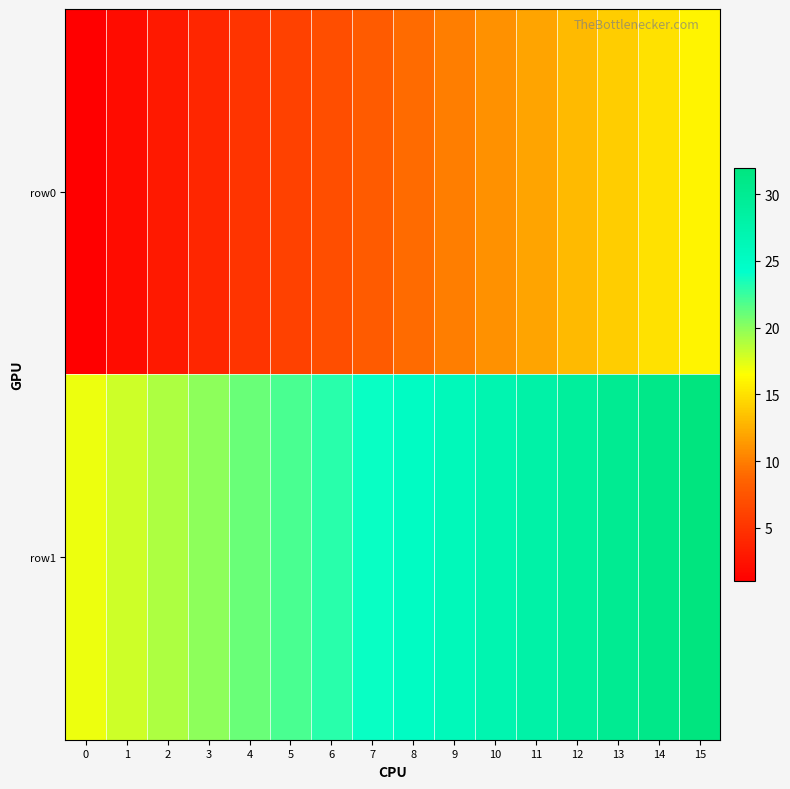

Reading left to right, transcribe all the data shown in this chart.

row0: 0=1	1=2	2=3	3=4	4=5	5=6	6=7	7=8	8=9	9=10	10=11	11=12	12=13	13=14	14=15	15=16
row1: 0=17	1=18	2=19	3=20	4=21	5=22	6=23	7=24	8=25	9=26	10=27	11=28	12=29	13=30	14=31	15=32